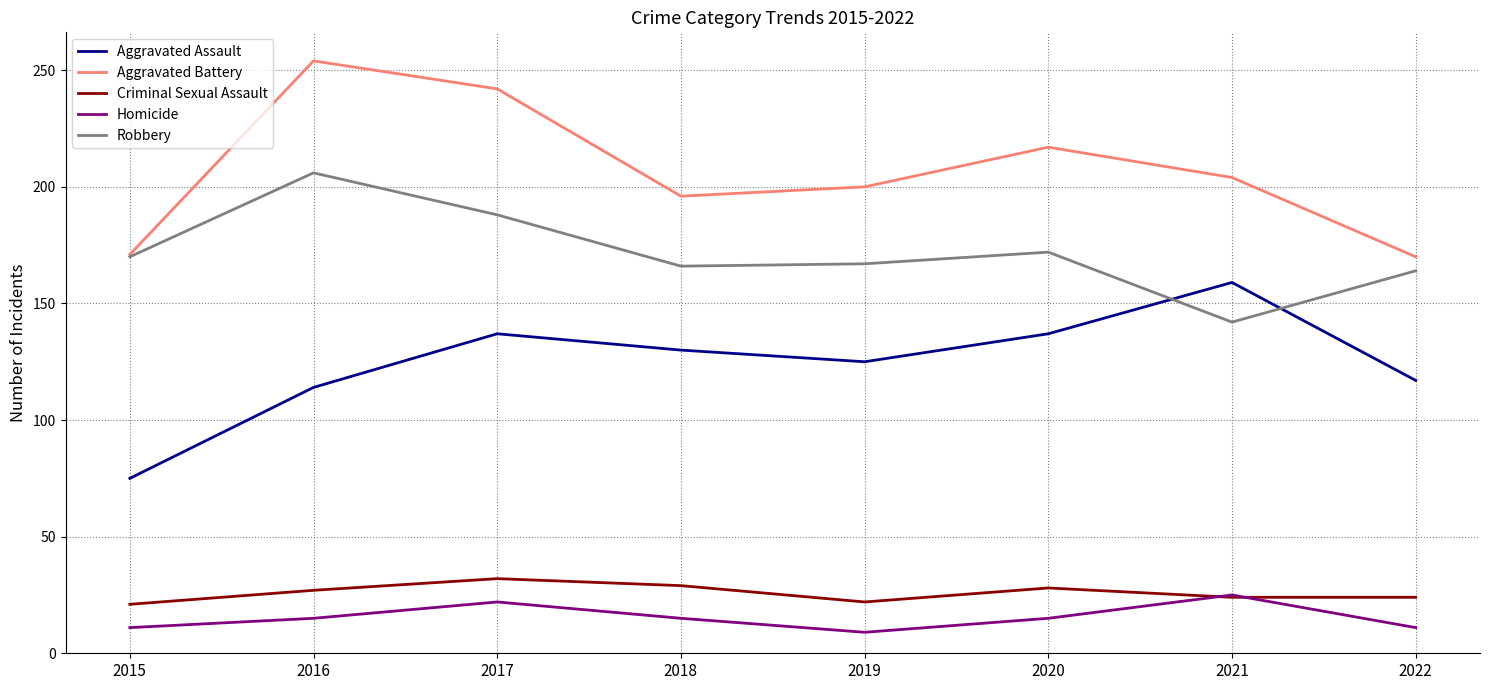

What is the sum of the Aggravated Assault values at 2020 and 2022?

254